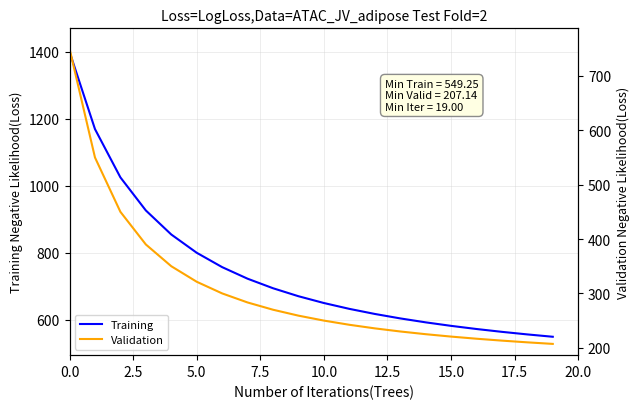

What is the spread (max minus min) of values at 10?

400.0